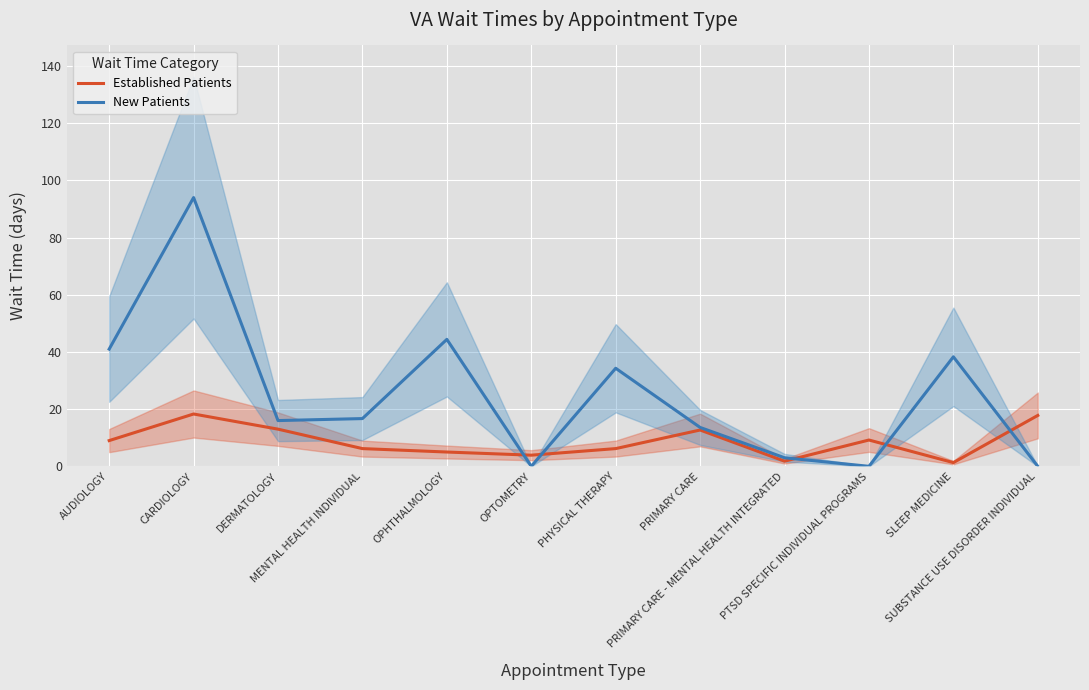

What are all the series names shown in the legend?

Established Patients, New Patients